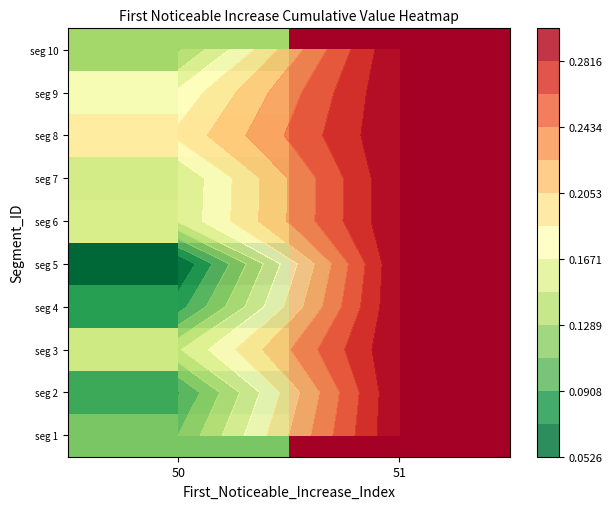

Which series has the widest spread of values?

seg 5